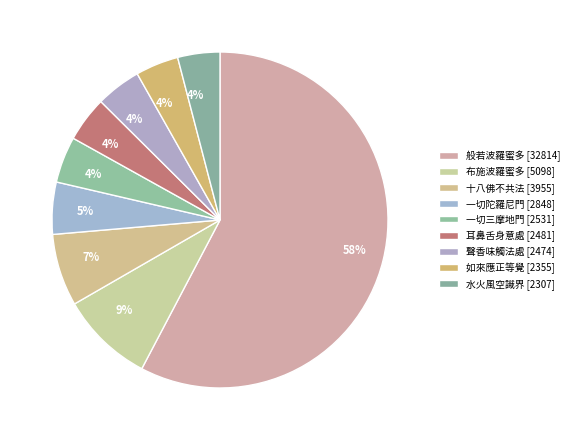

Which category has the biggest portion of the pie?

般若波羅蜜多